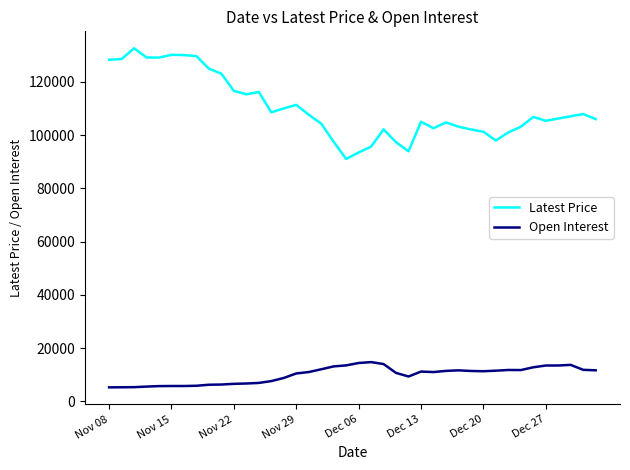

In Latest Price, how many points are lower than both neighbors (excluding endpoints)?

8